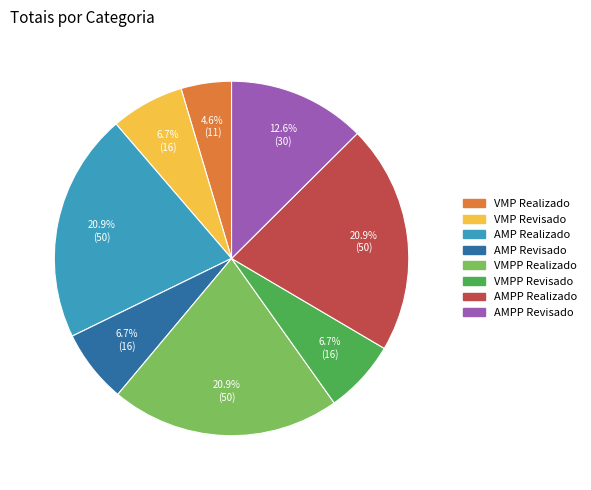

Which slice is the smallest?

VMP Realizado